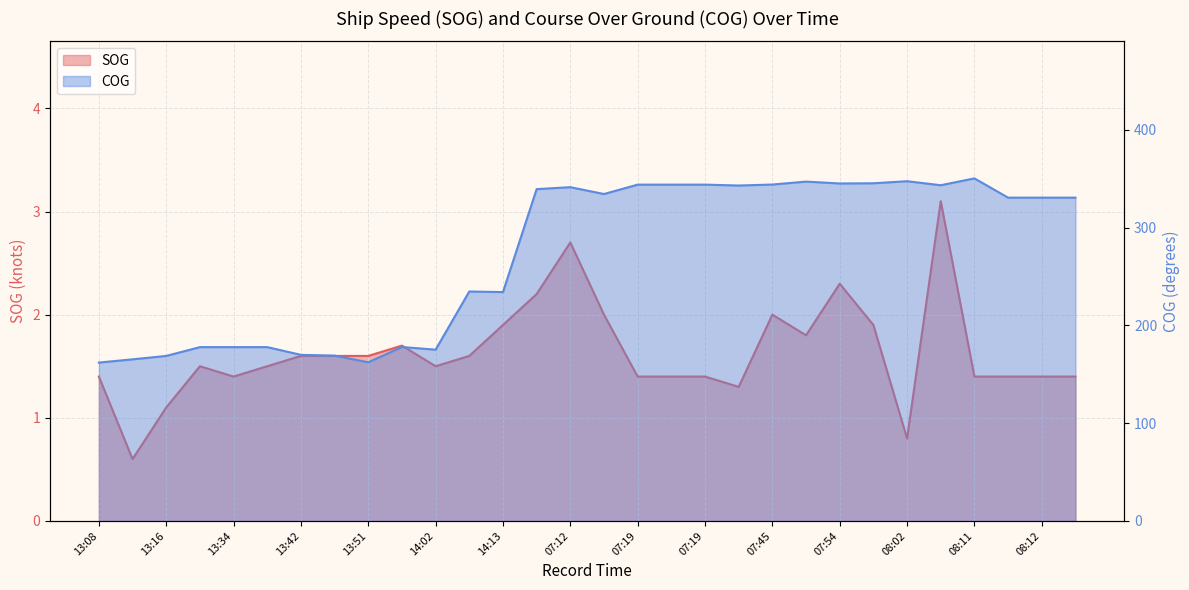

What is the minimum value shown in the chart?

0.6